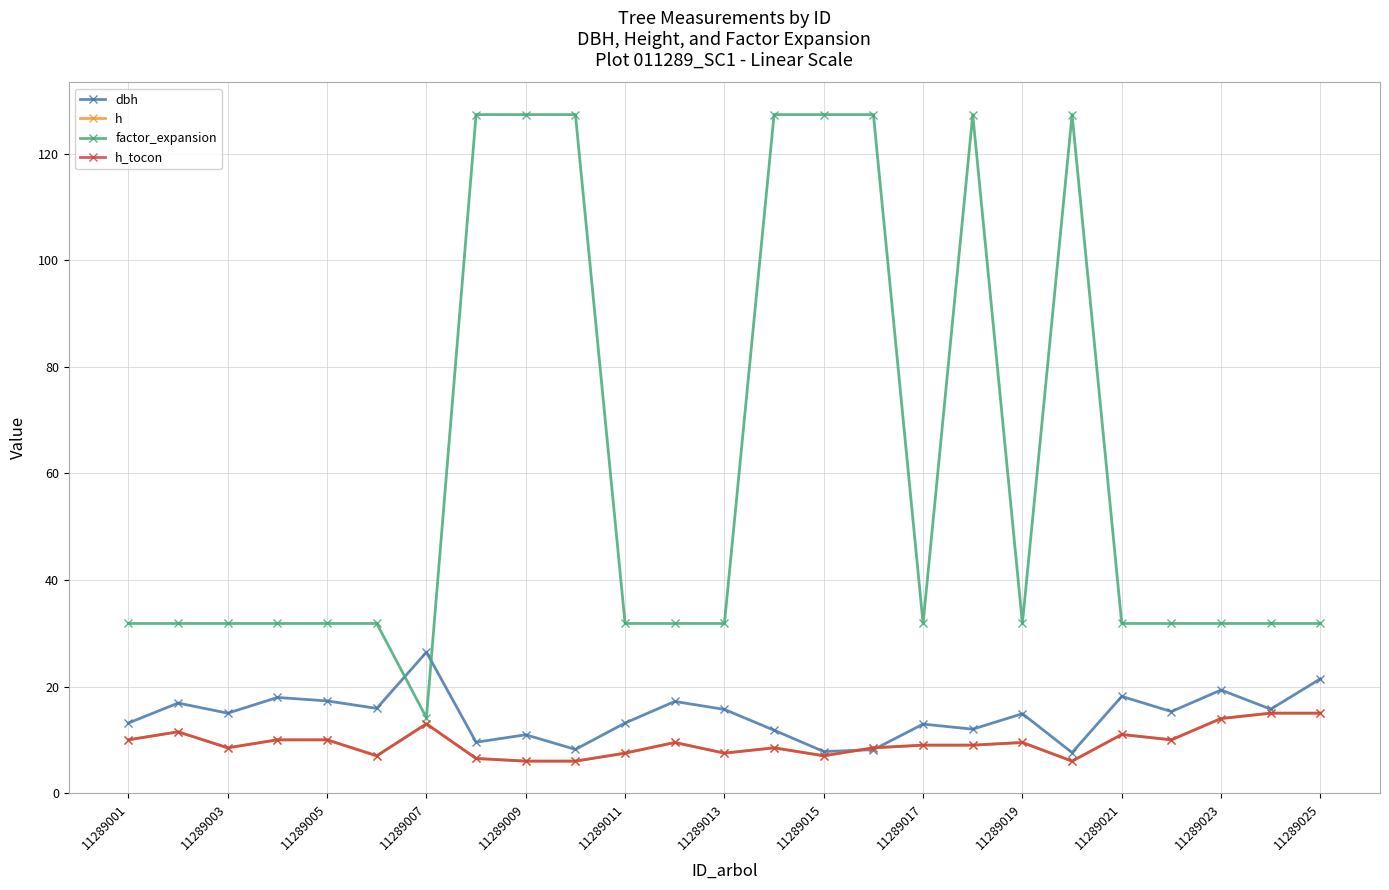

Is this an area chart (filled region under the line)?

No